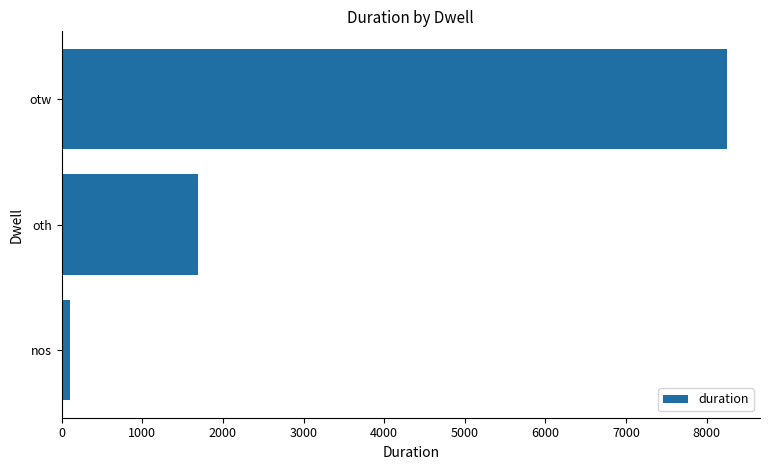

Reading bottom to top, what are all the values shown in this chart?

nos=100	oth=1694	otw=8247